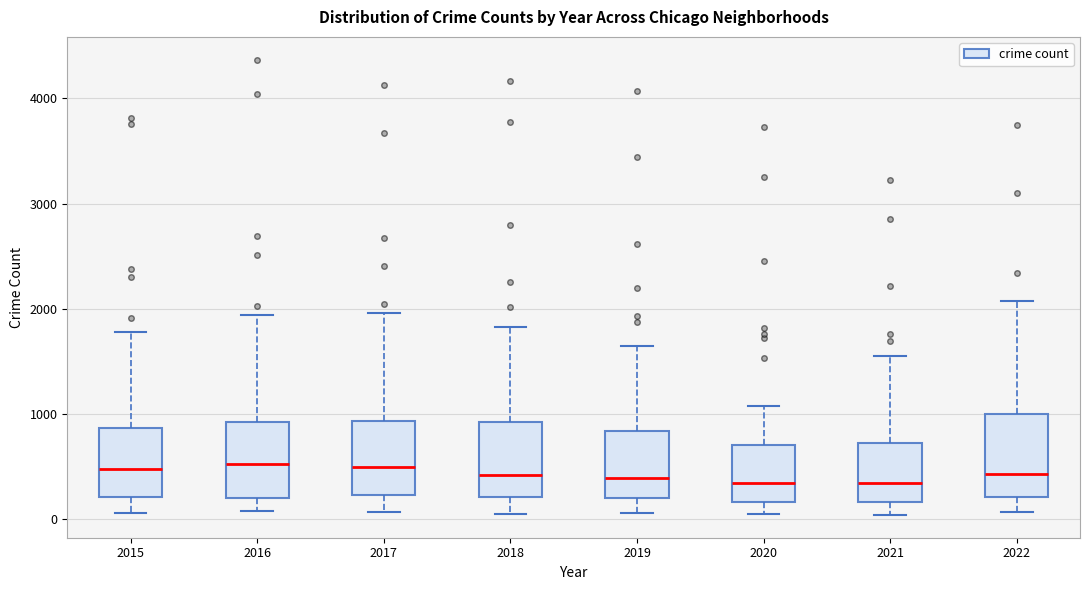

Where does the lower whisker of the box at x = 2015 end on the y-axis? The values are not printed on the chart, so give them approximately, as read against the axis.

100